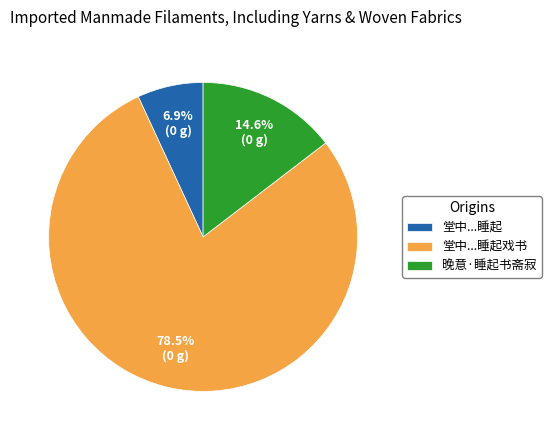

How many slices are in this pie chart?

3